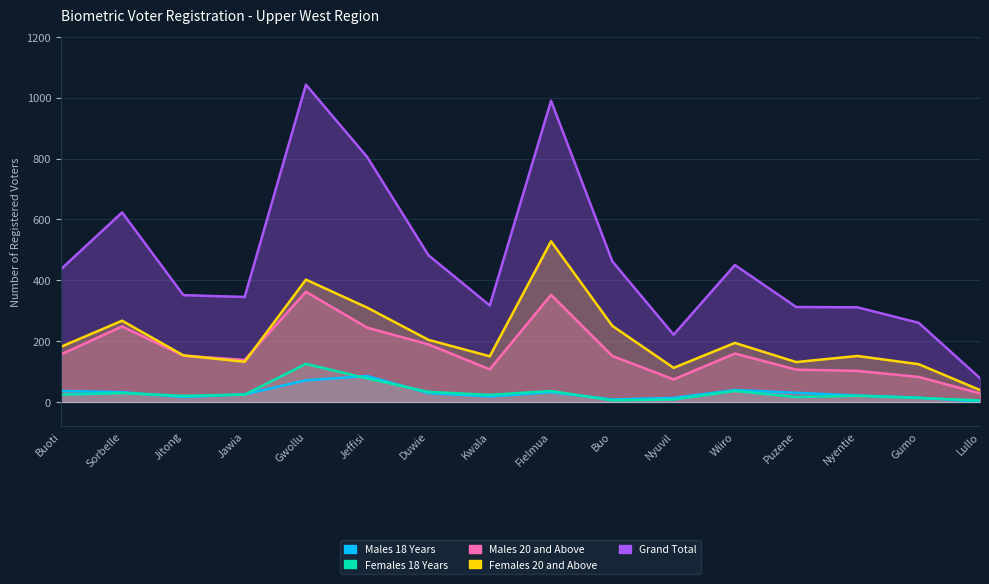

What is the difference between the Females 18 Years values at Kwala and Nyuvil?

15